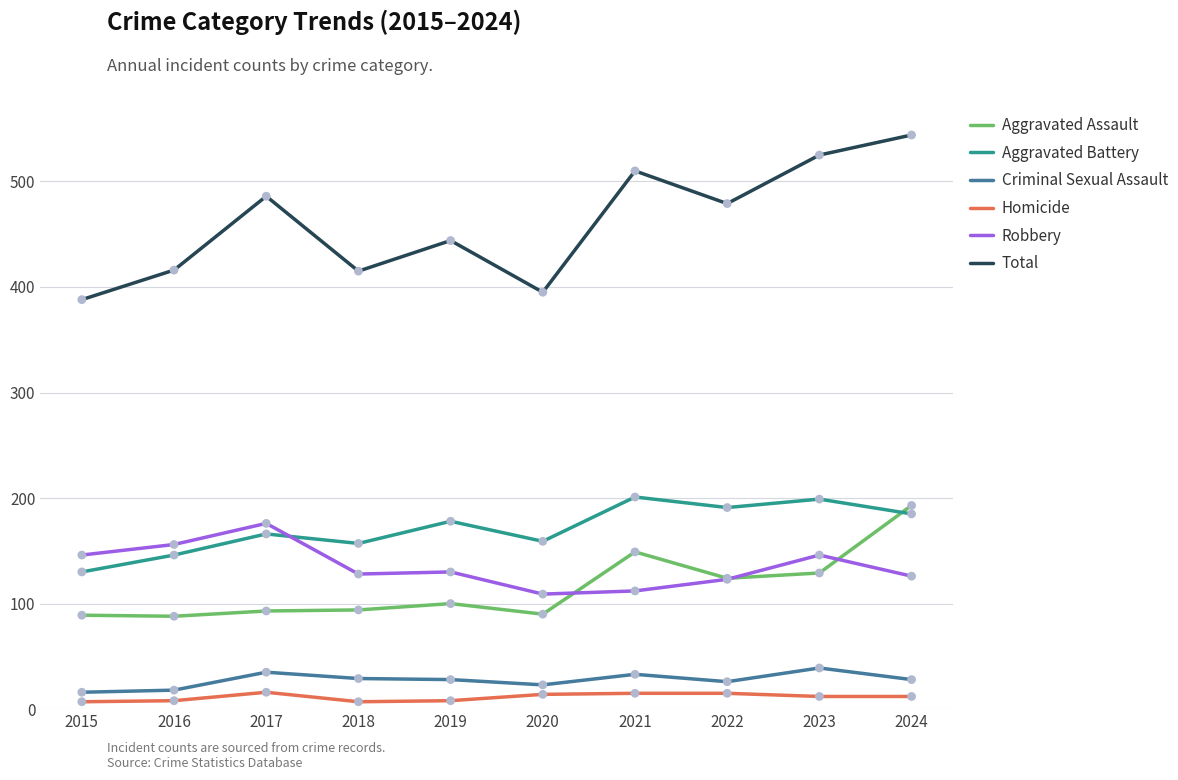

What are all the series names shown in the legend?

Aggravated Assault, Aggravated Battery, Criminal Sexual Assault, Homicide, Robbery, Total